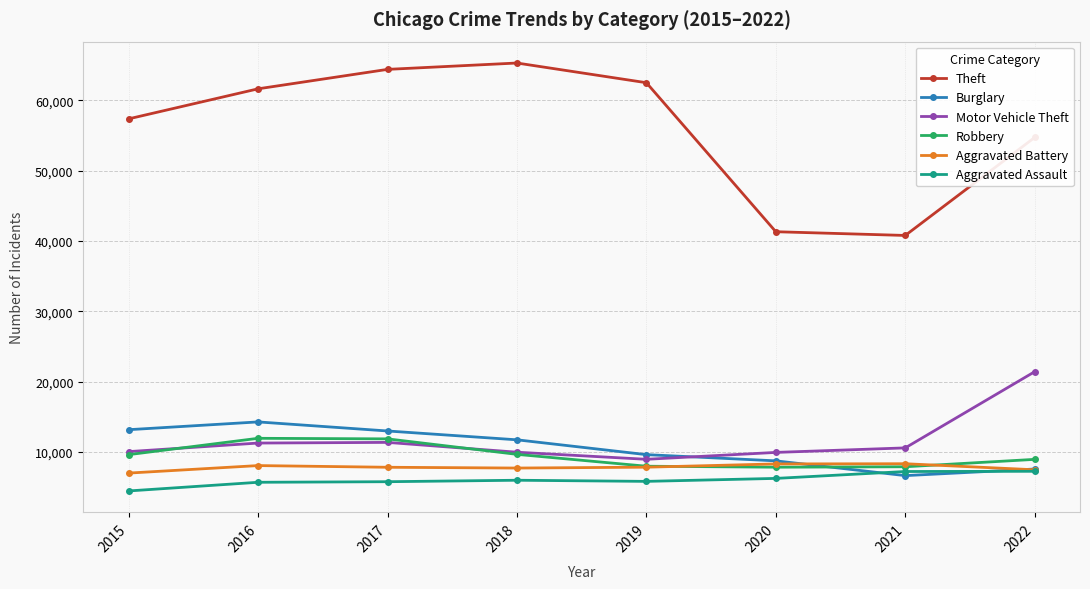

Which series has the widest spread of values?

Theft